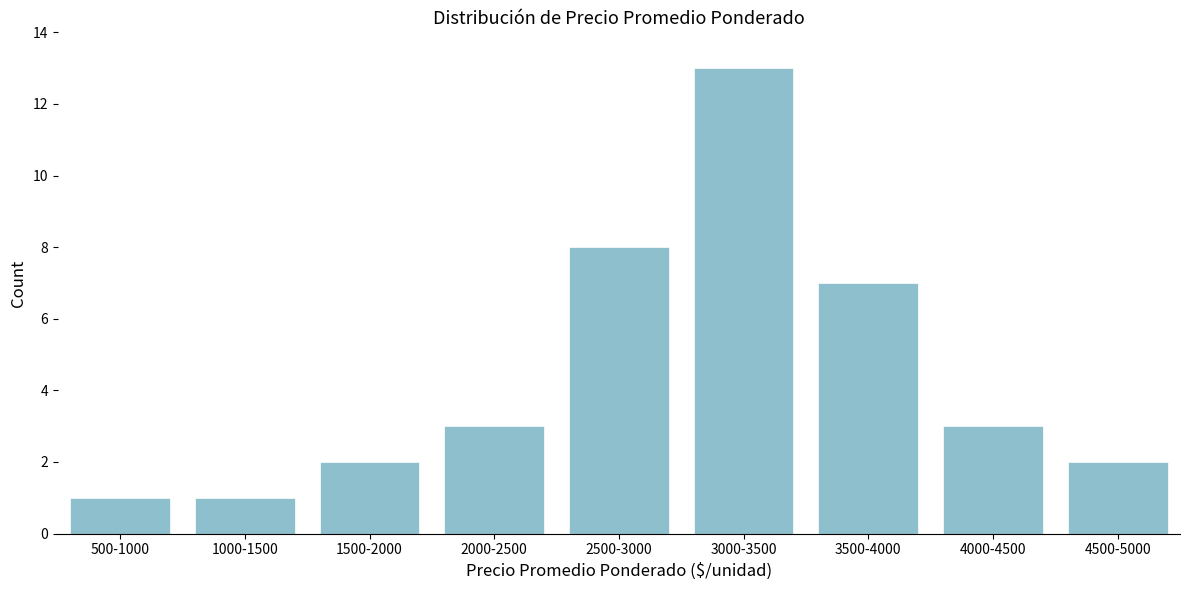

Reading left to right, list all the values displayed in this chart.

500-1000=1	1000-1500=1	1500-2000=2	2000-2500=3	2500-3000=8	3000-3500=13	3500-4000=7	4000-4500=3	4500-5000=2